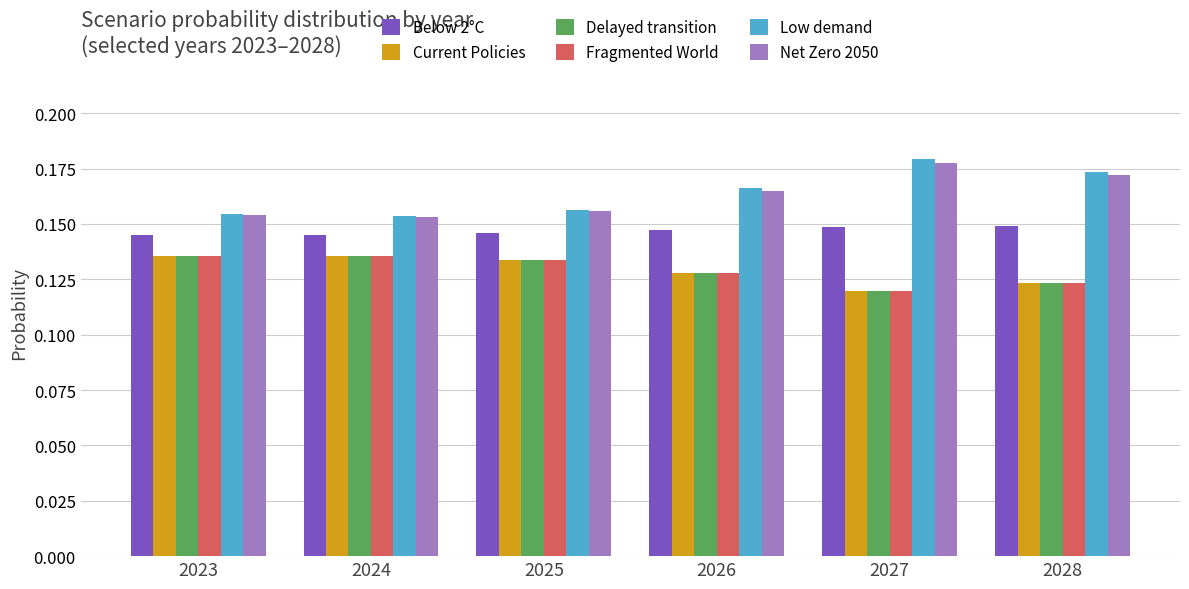

Which label corresponds to the largest value in the chart?

2027